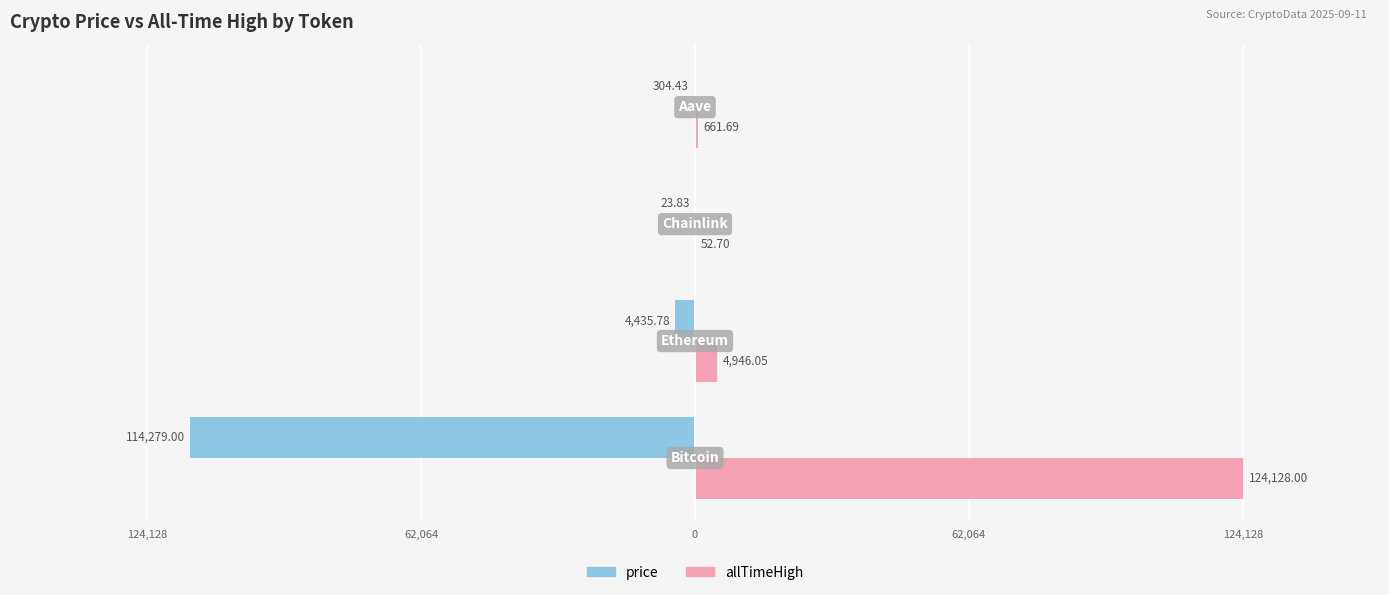

Where is price nearest to the value -57151?

62,064